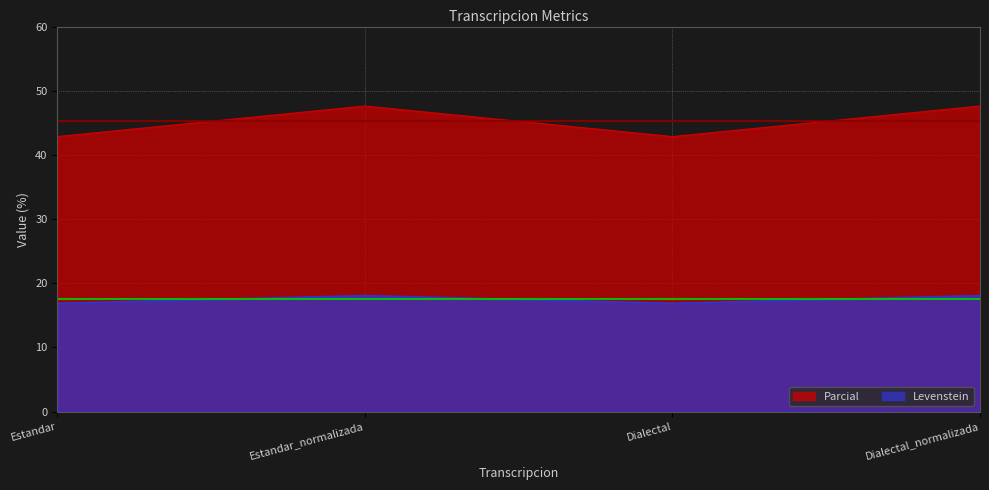

What is the minimum value shown in the chart?

16.9